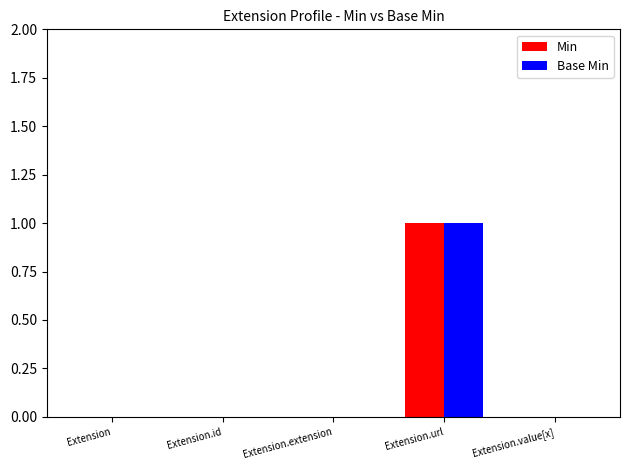

Are the bars horizontal?

No